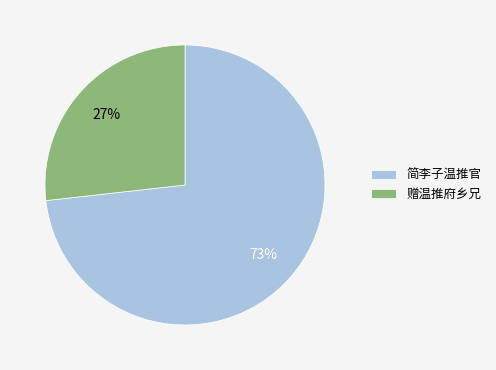

To the nearest percent, what is the difference between the 简李子温推官 and 赠温推府乡兄 slice percentages?

46%